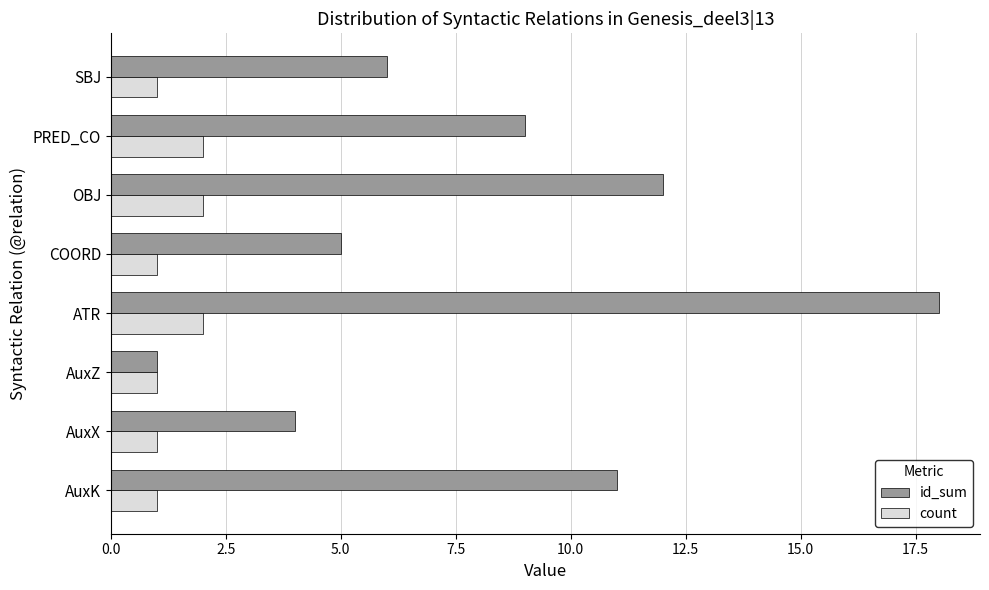

Which series has the largest range (max minus min)?

id_sum